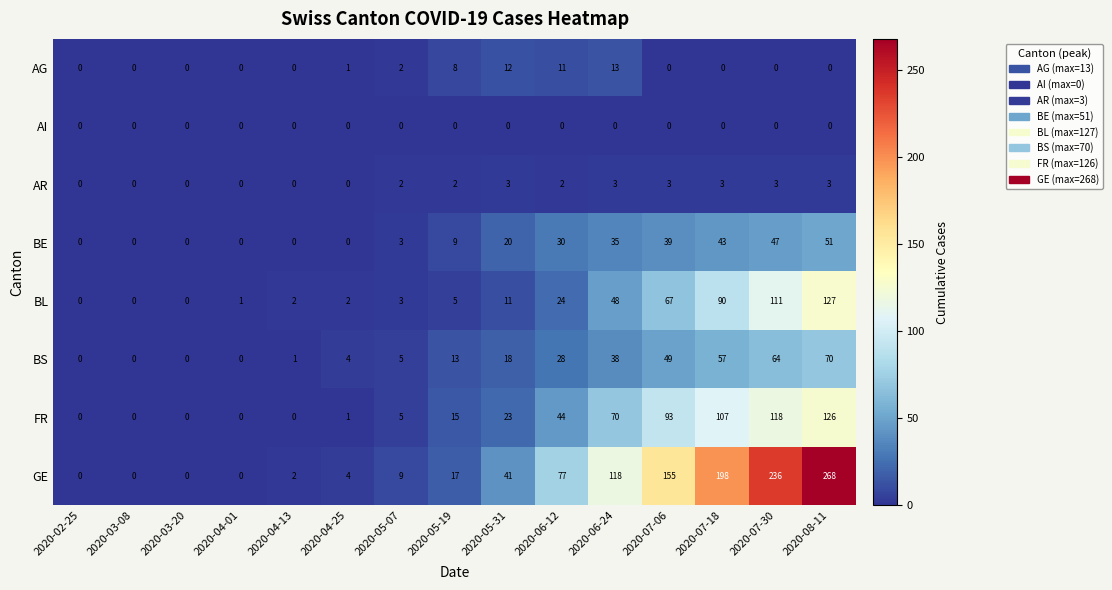

What is the sum of the AG values at 2020-02-25 and 2020-06-12?

11